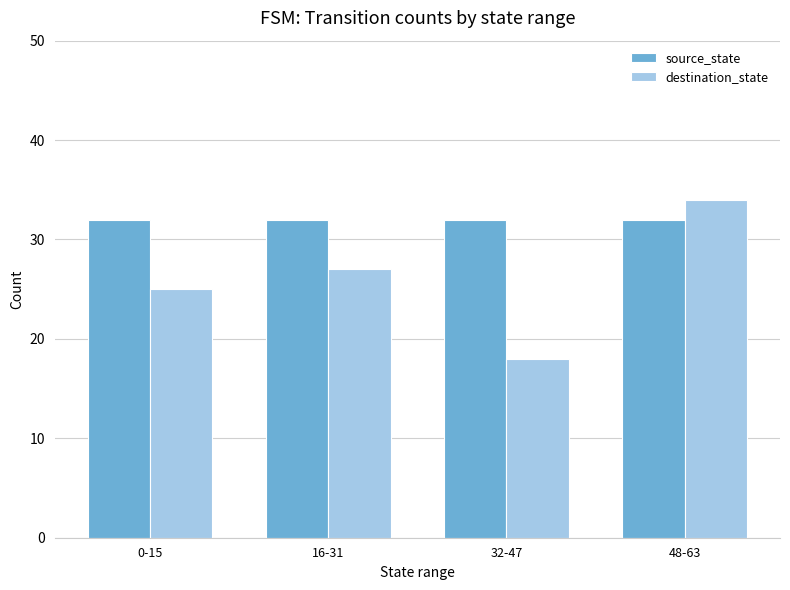

What is the value of the destination_state bar at the 2nd from the left?

27